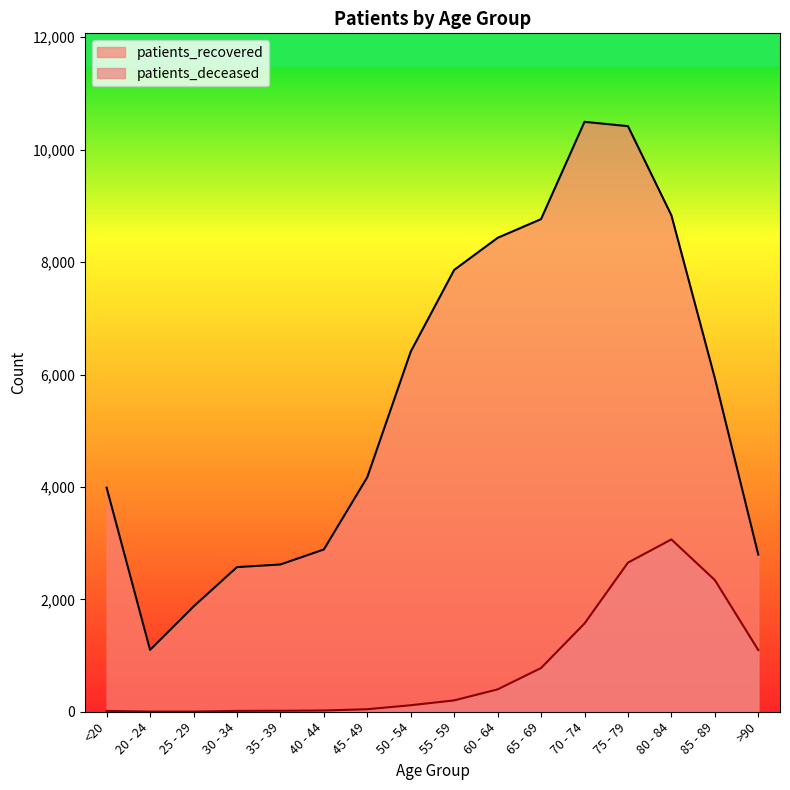

How many values in the patients_deceased series are below 202?

8